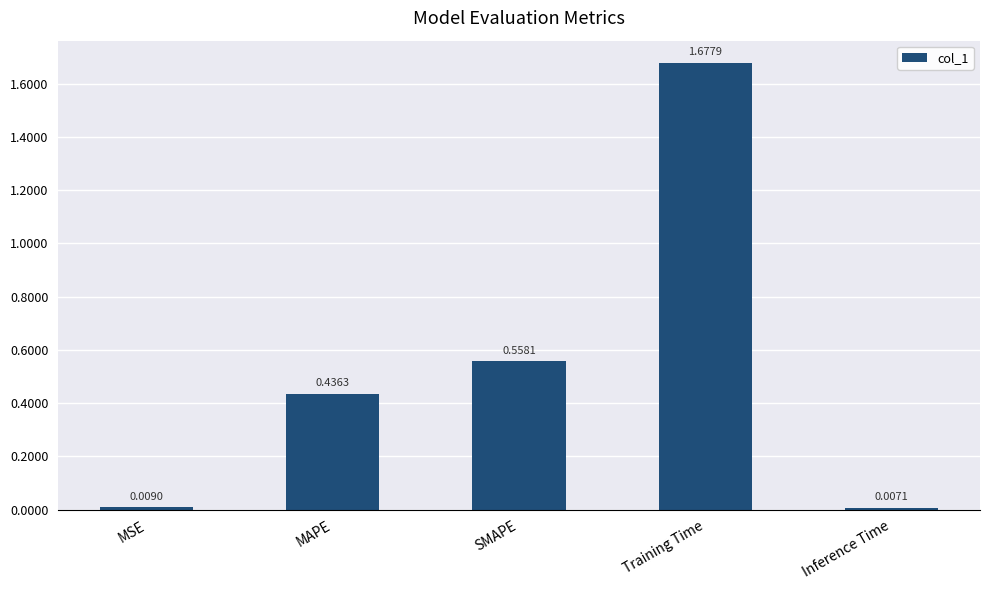

What is the sum of the values at SMAPE and MAPE?

1.0